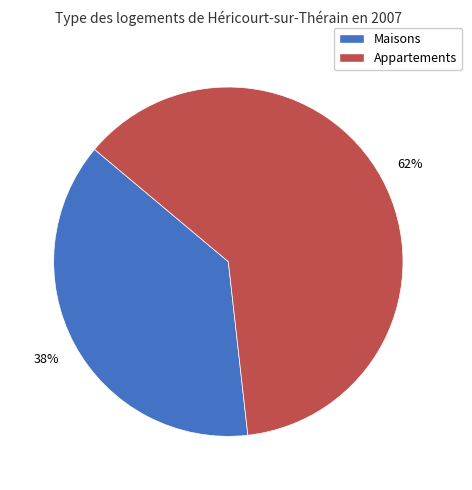

To the nearest percent, what is the average slice percentage?

50%